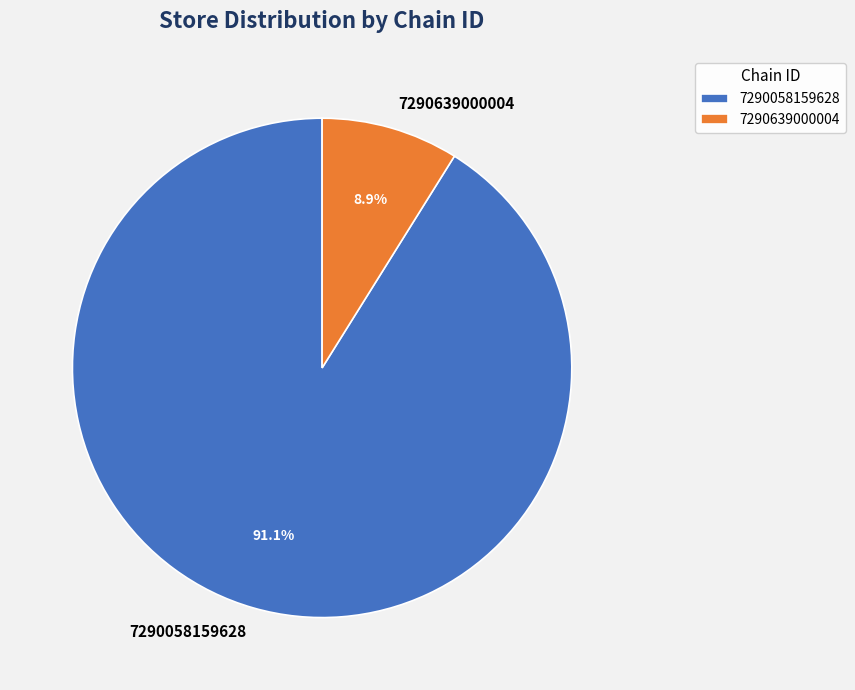

Combined, do 7290639000004 and 7290058159628 account for over 50%?

Yes